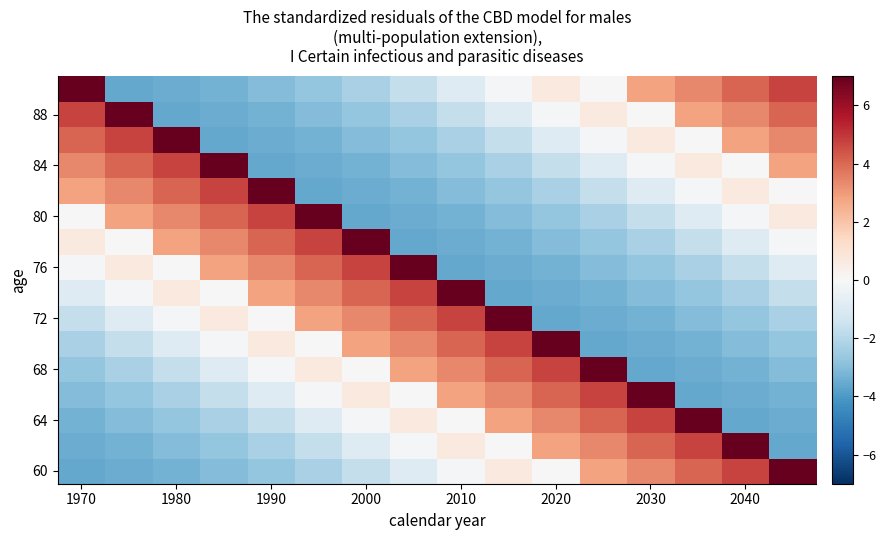

At how many categories does at least one series exceed 4?

16